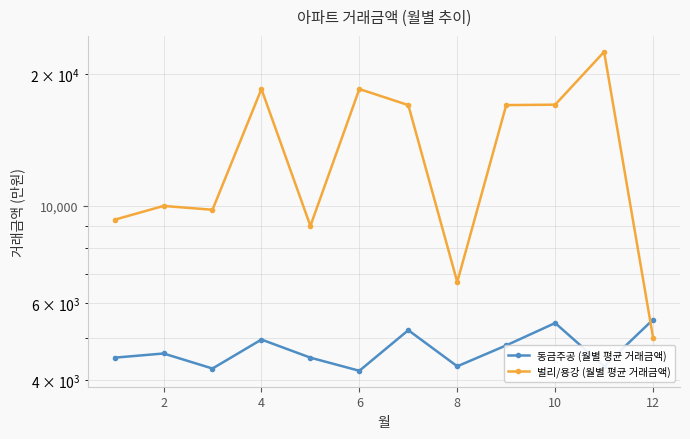

How many values in the 동금주공 (월별 평균 거래금액) series exceed 4600?

5